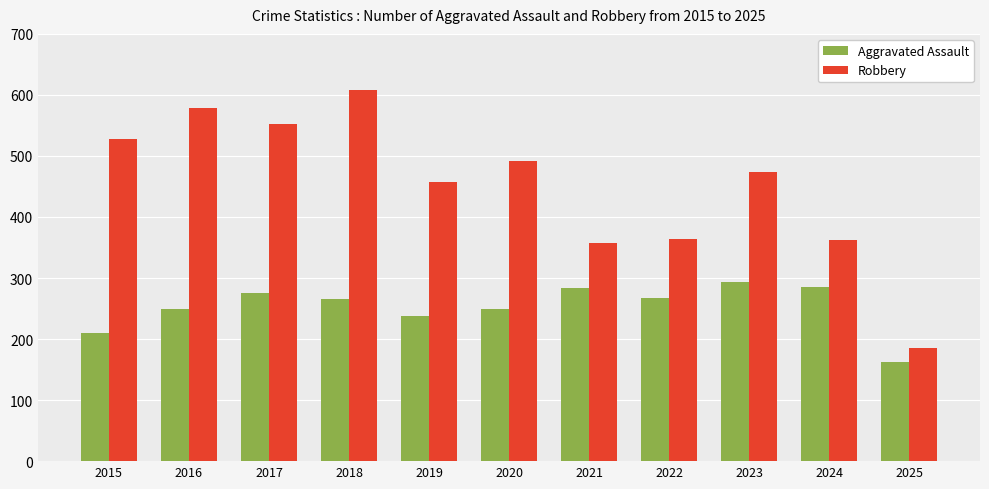

Which category has the lowest value across all series?

2025